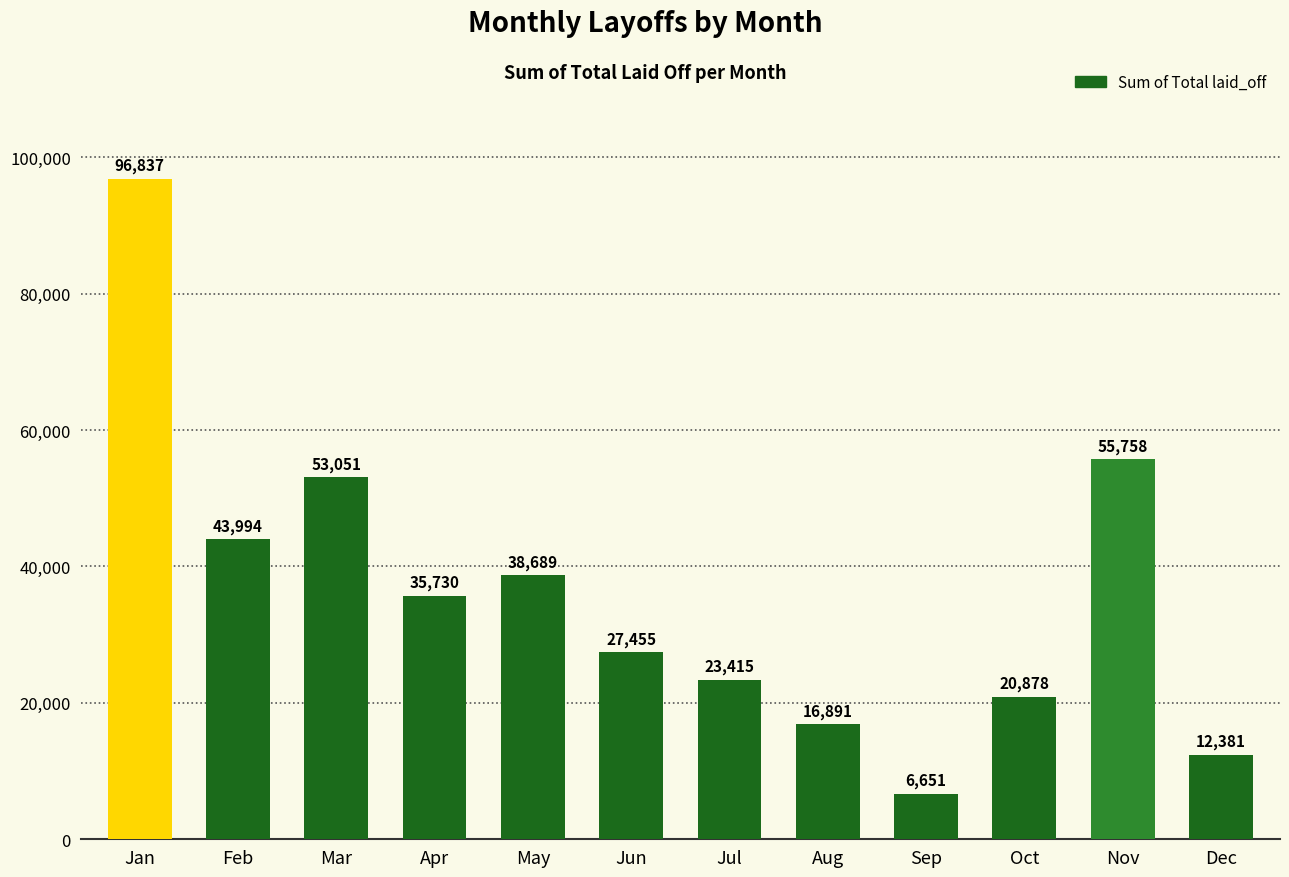

Reading right to left, what are all the values shown in this chart?

12381	55758	20878	6651	16891	23415	27455	38689	35730	53051	43994	96837